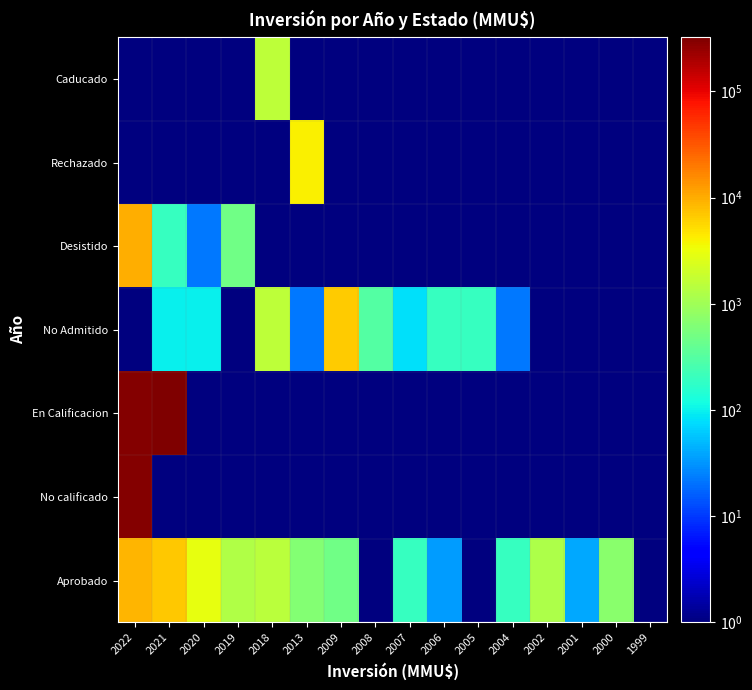

What is the greatest value displayed?

324020.0